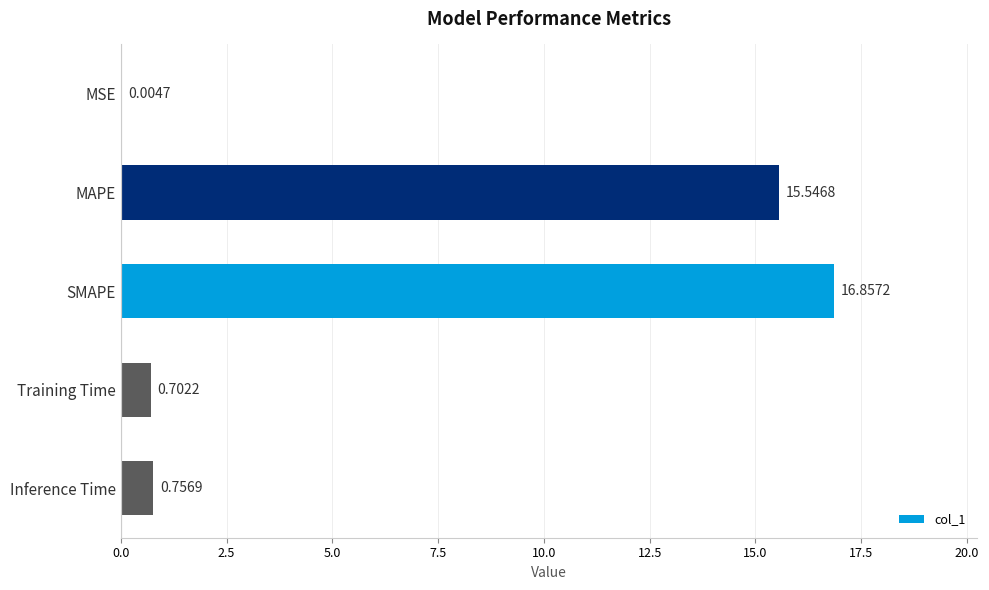

How many series are shown in this chart?

1